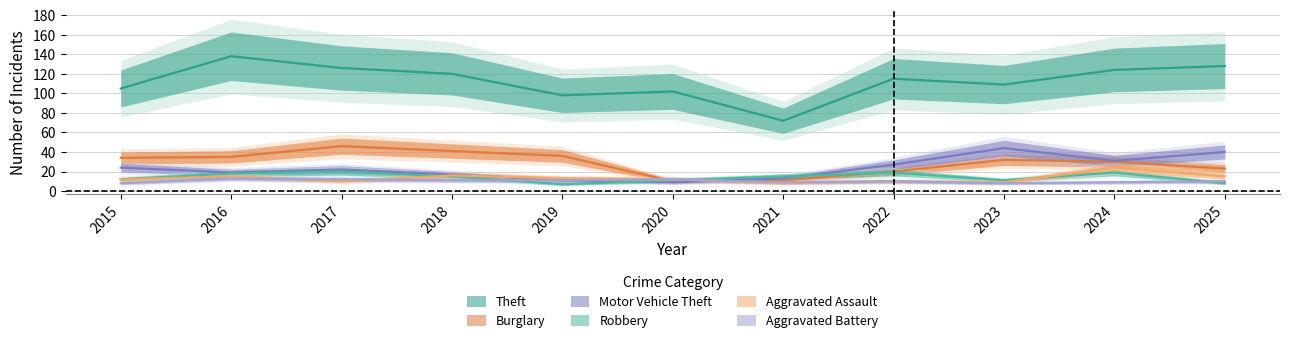

How many intersections are there between Aggravated Battery and Motor Vehicle Theft?

1